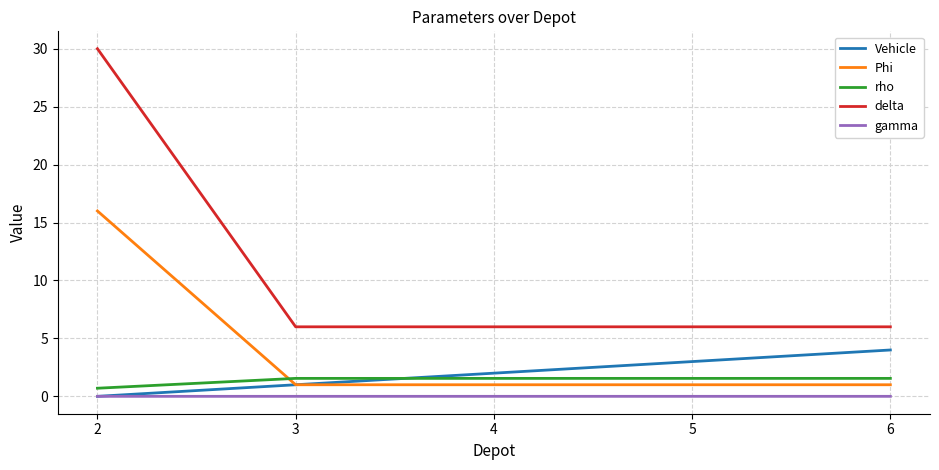

How many values in the Vehicle series are below 2?

2